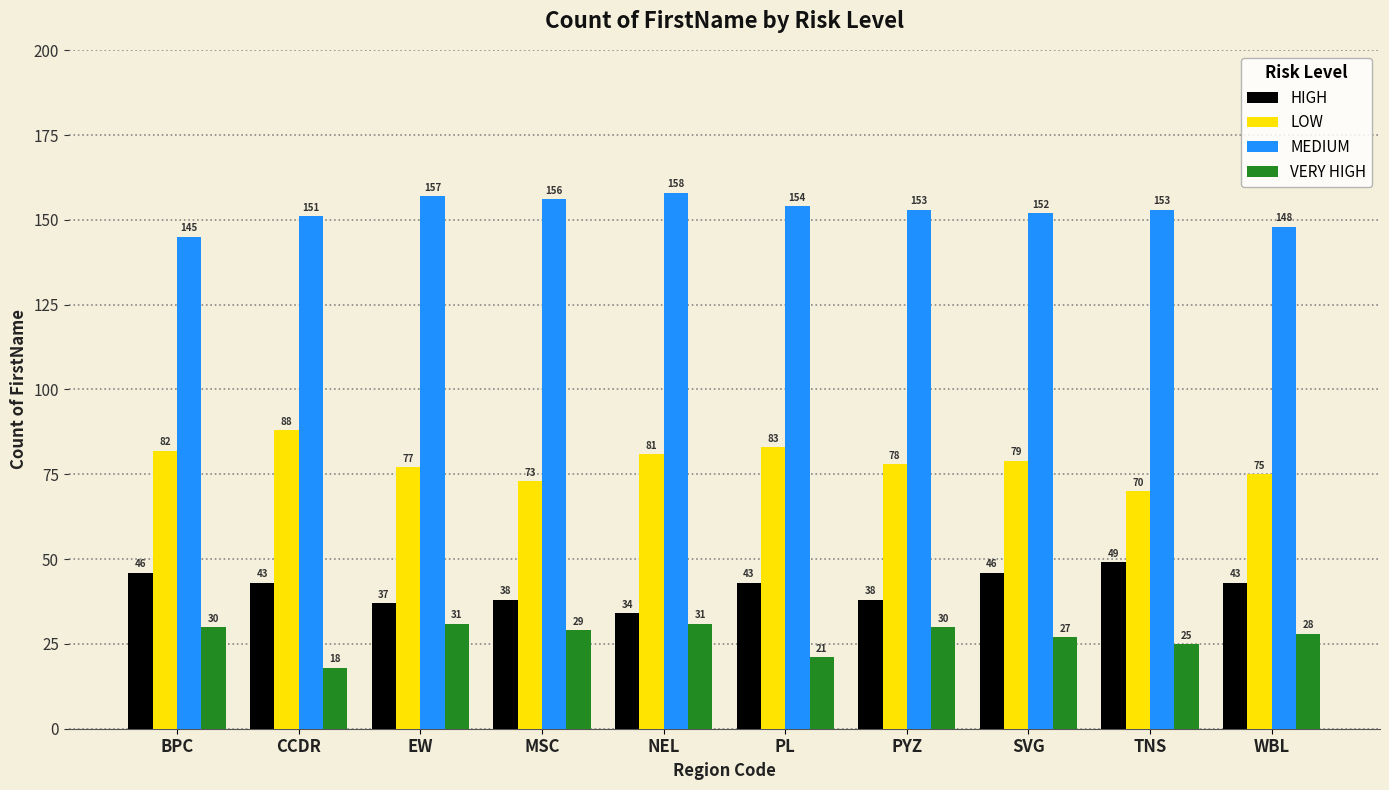

At which label does HIGH first exceed 43?

BPC